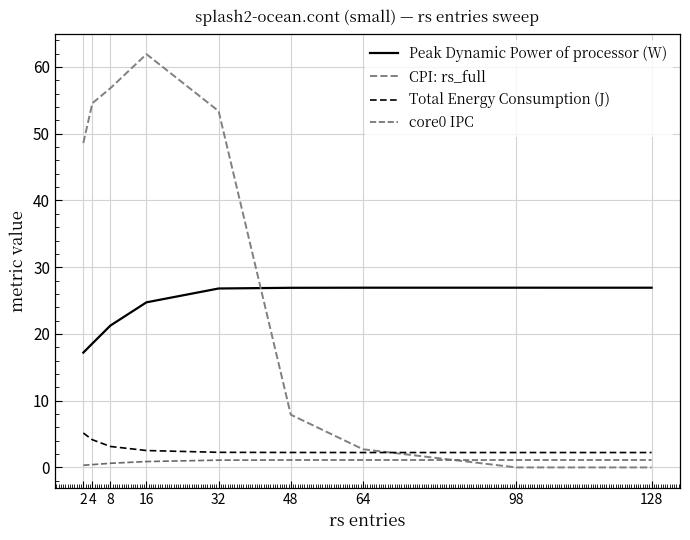

At which category is the sum across all series the highest?

16